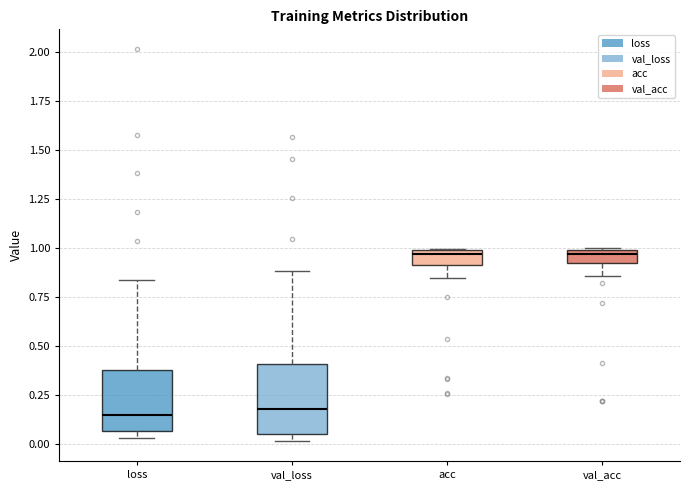

Where does the upper whisker of the box for loss end on the y-axis? The values are not printed on the chart, so give them approximately, as read against the axis.

0.85